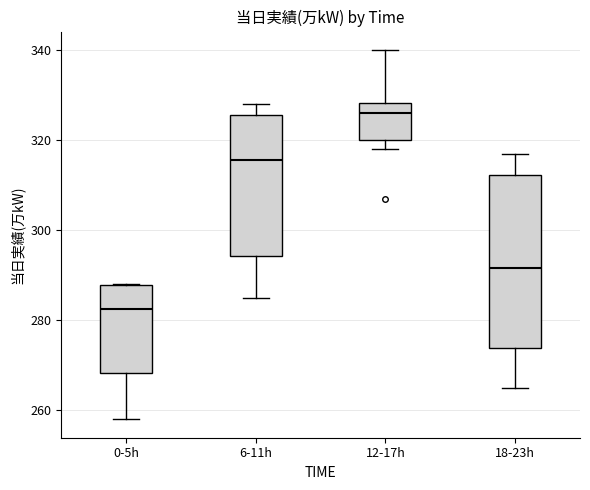

Comparing the boxes themselves (not the whiskers), which one is the tallest?

18-23h